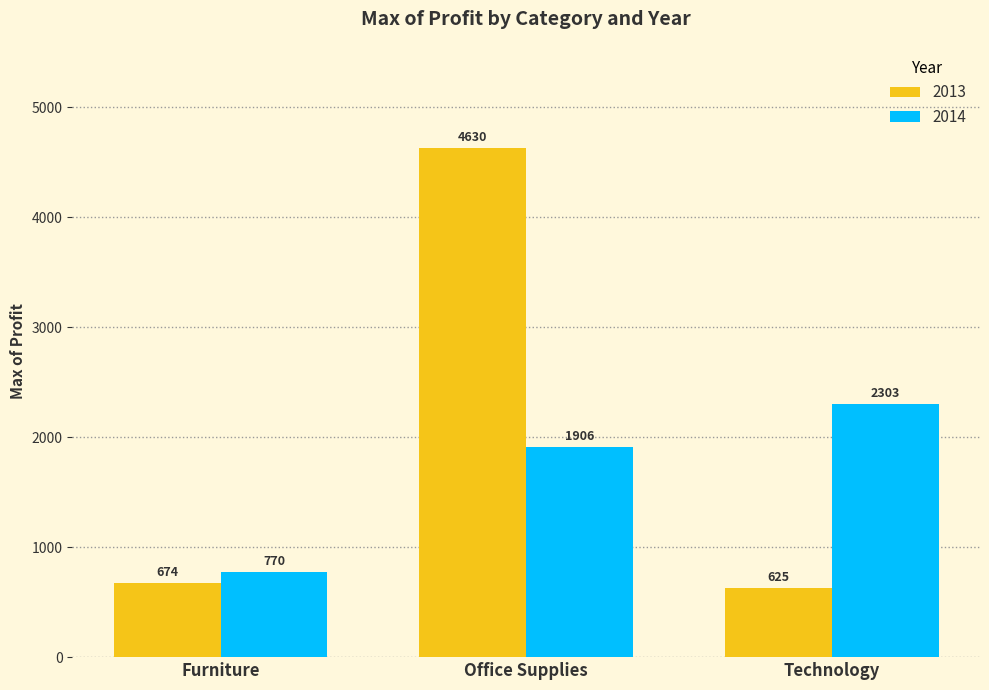

Are the bars grouped side by side (vs. stacked)?

Yes